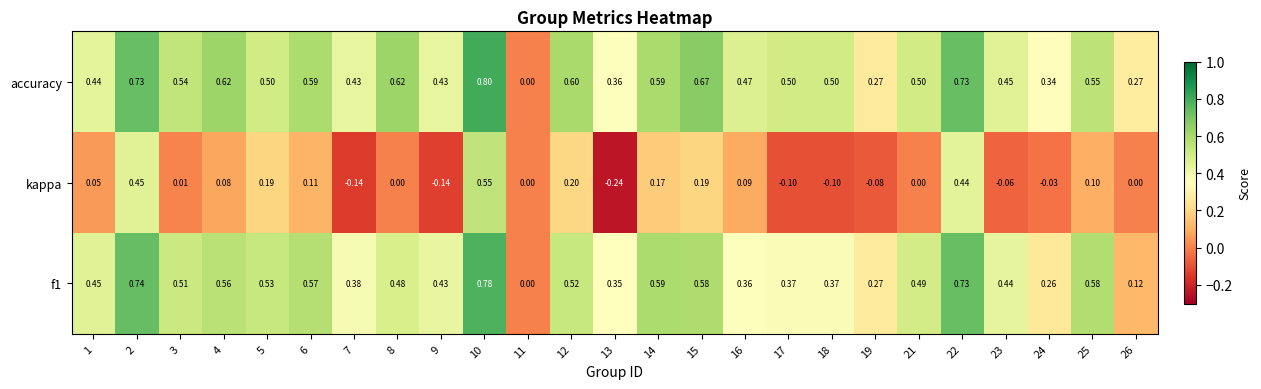

Which series changed the most between 2 and 7?

kappa